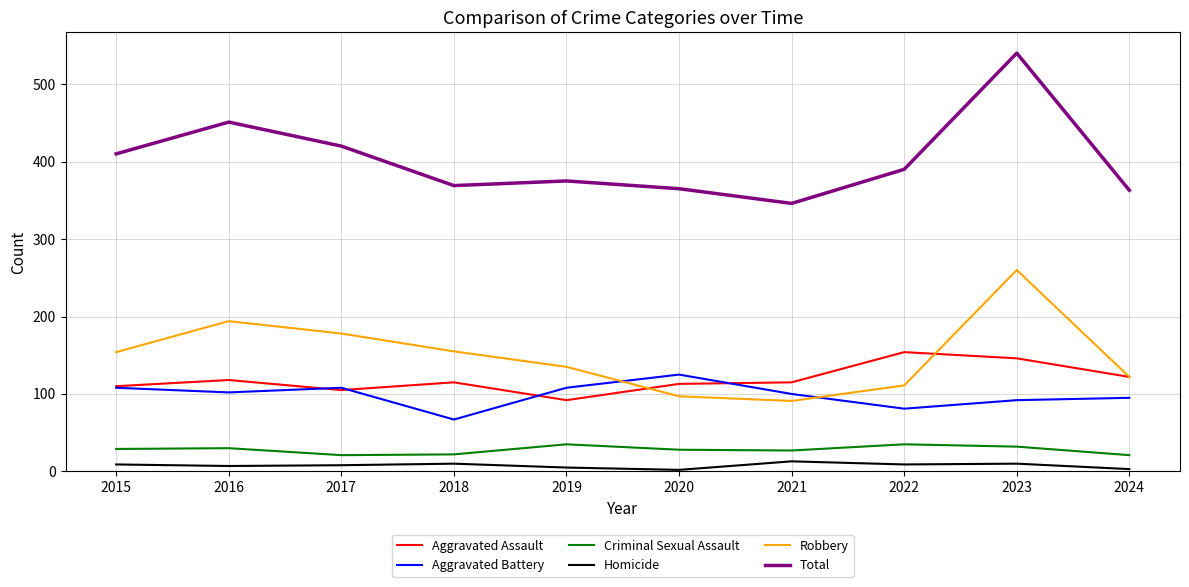

Which series changed the most between 2018 and 2021?

Robbery